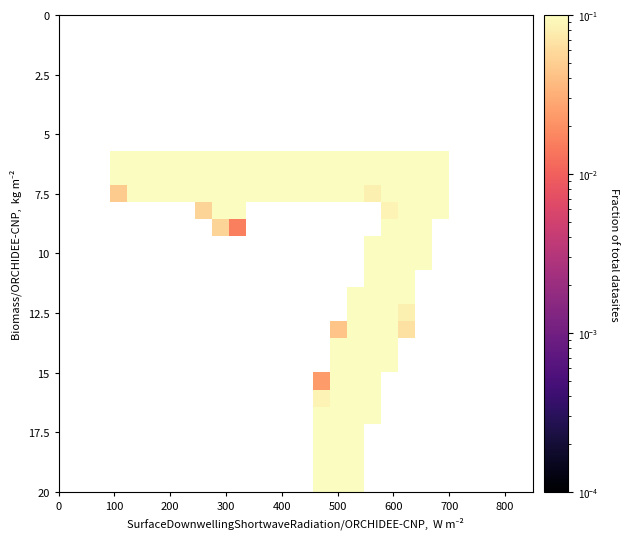

How many distinct data groups are displayed?

28